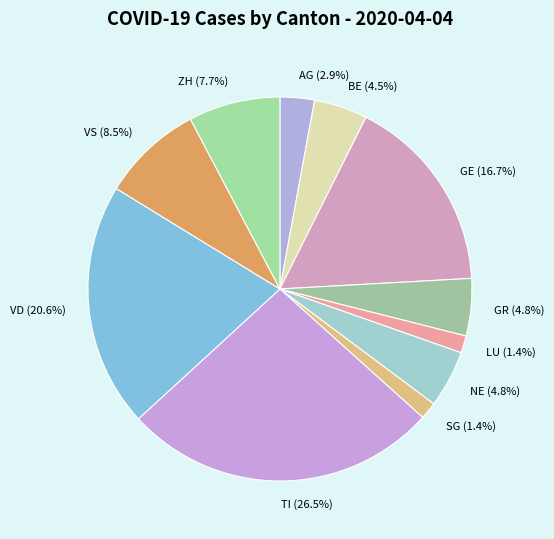

How many segments does this pie chart have?

11